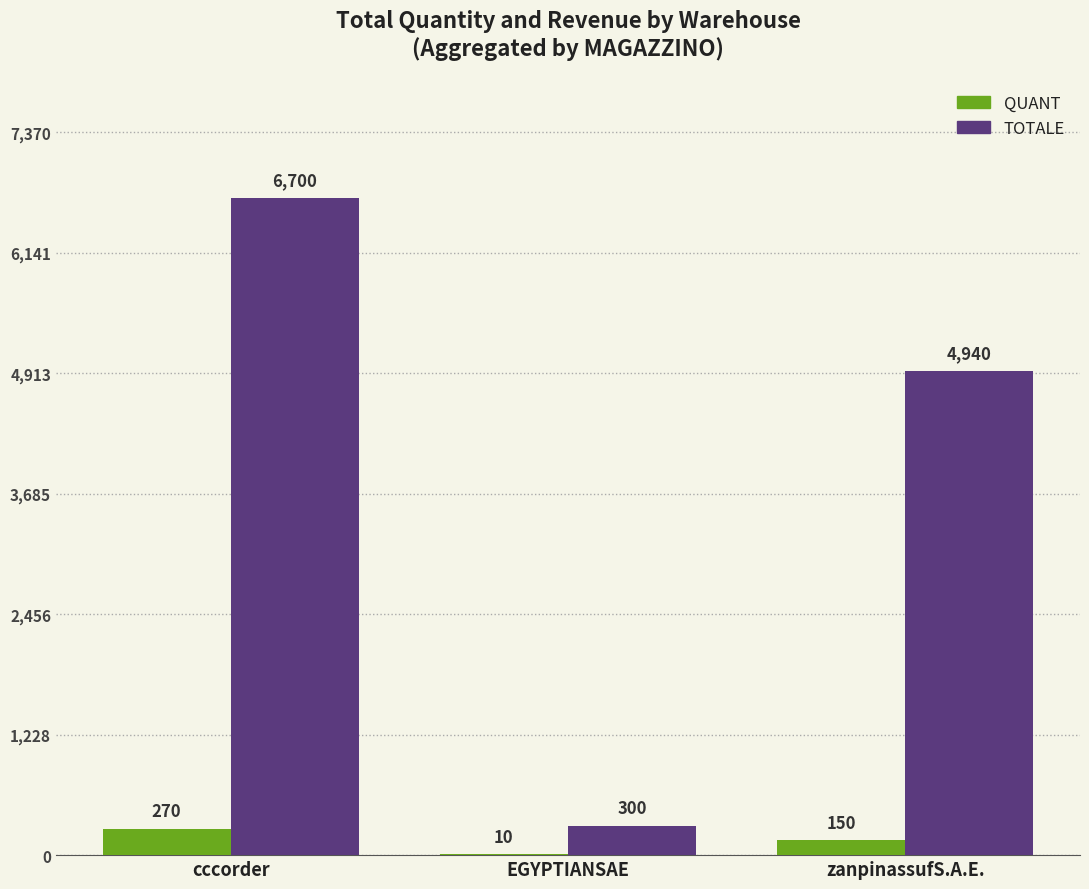

Reading left to right, list all the values displayed in this chart.

QUANT: 270	10	150
TOTALE: 6700	300	4940